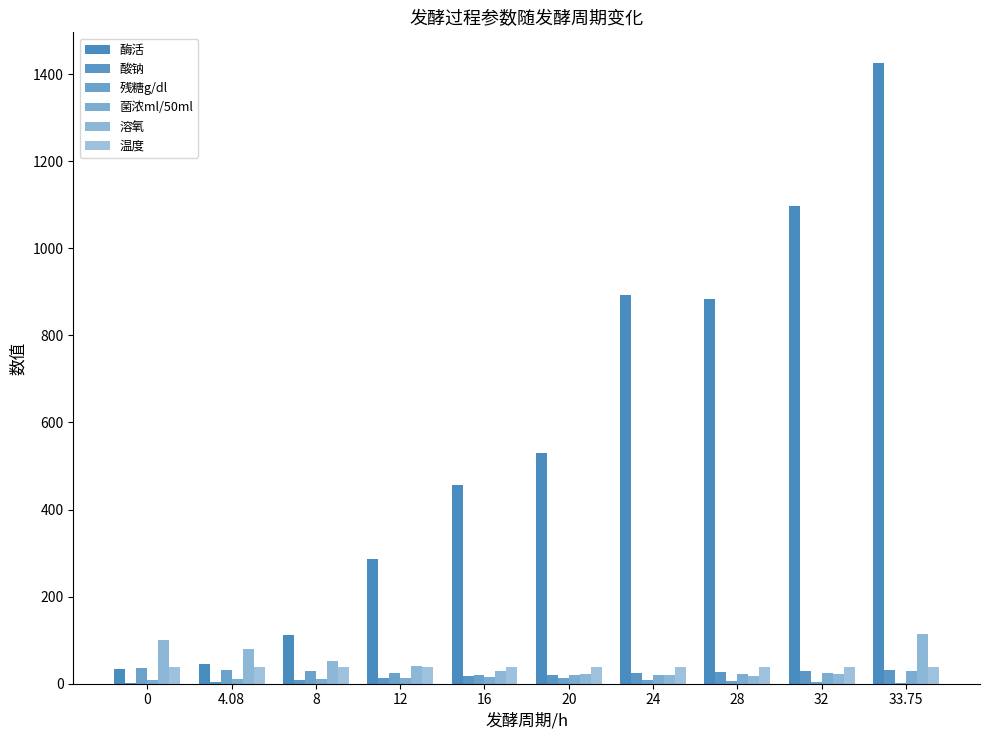

Reading right to left, transcribe all the data shown in this chart.

酶活: 33.75=1424.9	32=1096.6	28=884.4	24=892.2	20=528.9	16=456.6	12=285.5	8=111.1	4.08=45.6	0=33.3
酸钠: 33.75=30.5	32=29.7	28=26.1	24=24.0	20=20.7	16=17.0	12=12.9	8=8.0	4.08=3.9	0=1.6
残糖g/dl: 33.75=1.7	32=3.3	28=7.0	24=9.2	20=13.5	16=19.8	12=25.2	8=29.0	4.08=32.5	0=35.2
菌浓ml/50ml: 33.75=30.0	32=25.0	28=22.0	24=20.0	20=20.0	16=15.0	12=12.0	8=10.0	4.08=10.0	0=8.0
溶氧: 33.75=115.0	32=22.1	28=18.8	24=19.9	20=22.8	16=30.0	12=39.6	8=52.7	4.08=79.3	0=100.0
温度: 33.75=38.0	32=37.9	28=37.9	24=37.9	20=38.0	16=38.0	12=38.0	8=38.0	4.08=38.0	0=38.0